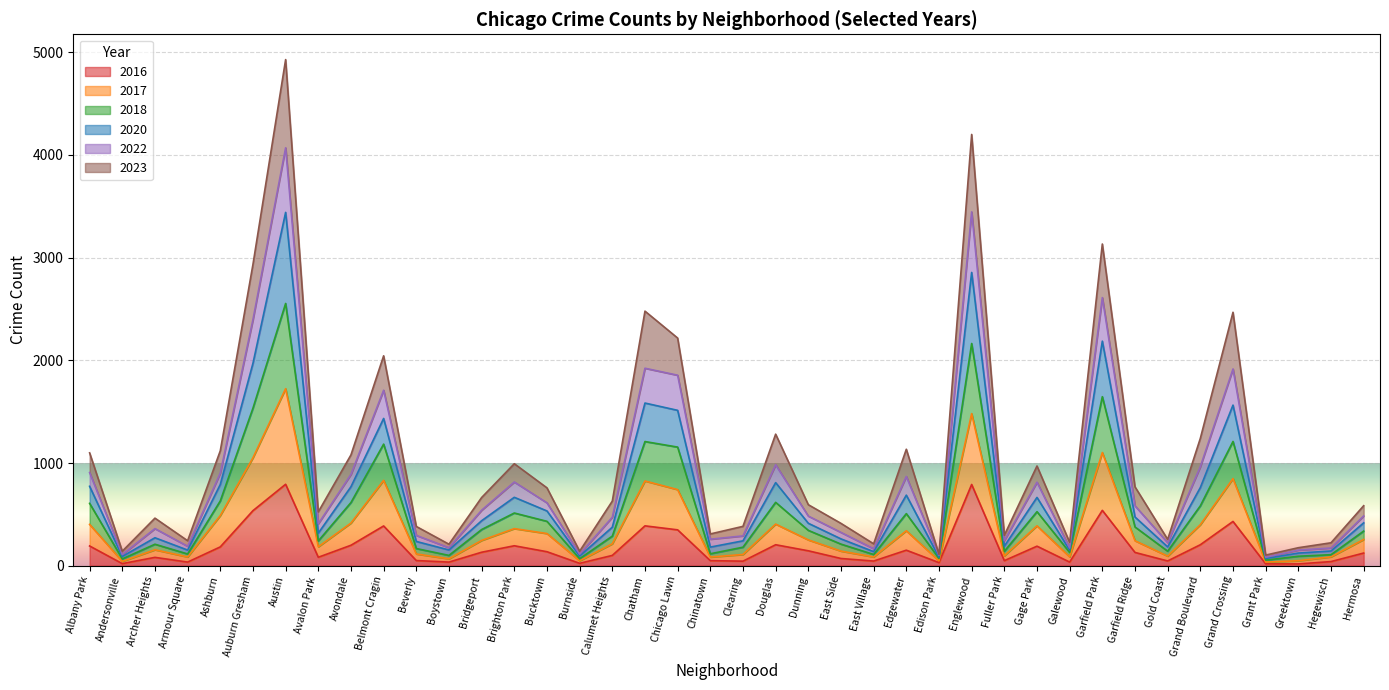

What is the highest value of the 2016 series?

793